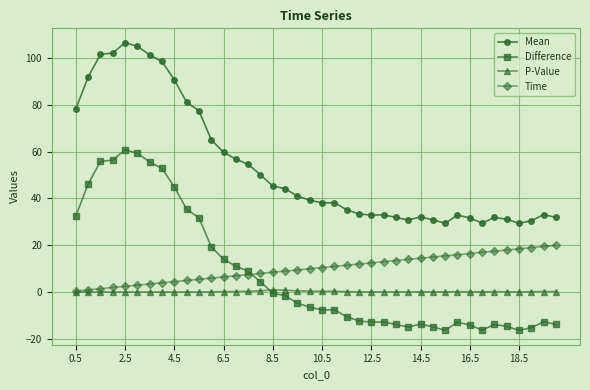

True or false: Difference and Mean intersect in this chart.

False